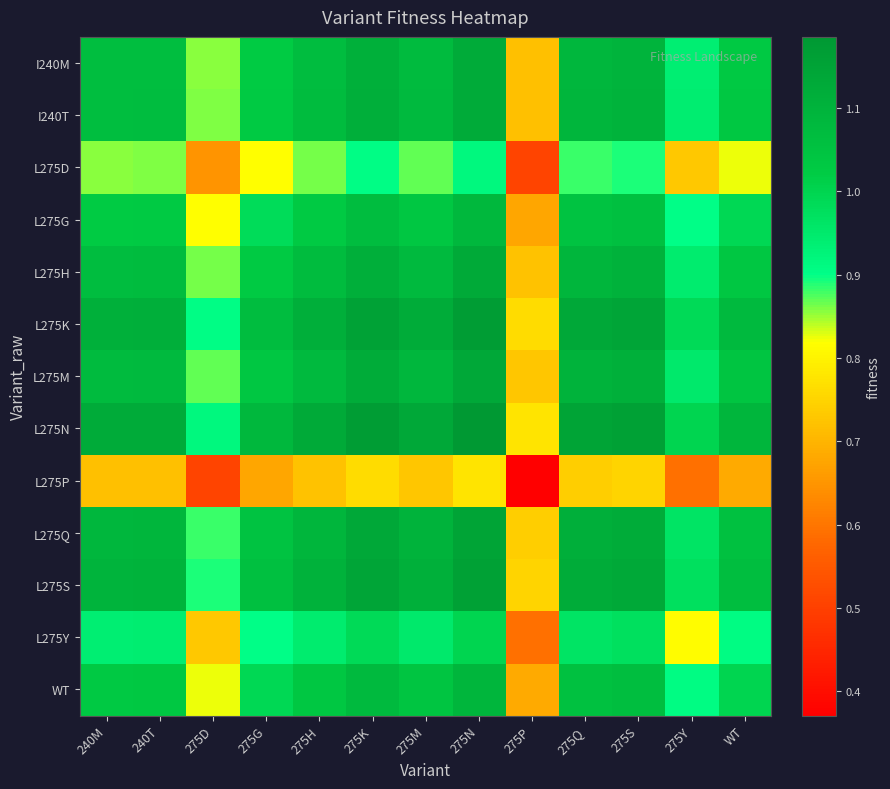

At which category does the chart reach its peak across all series?

275N